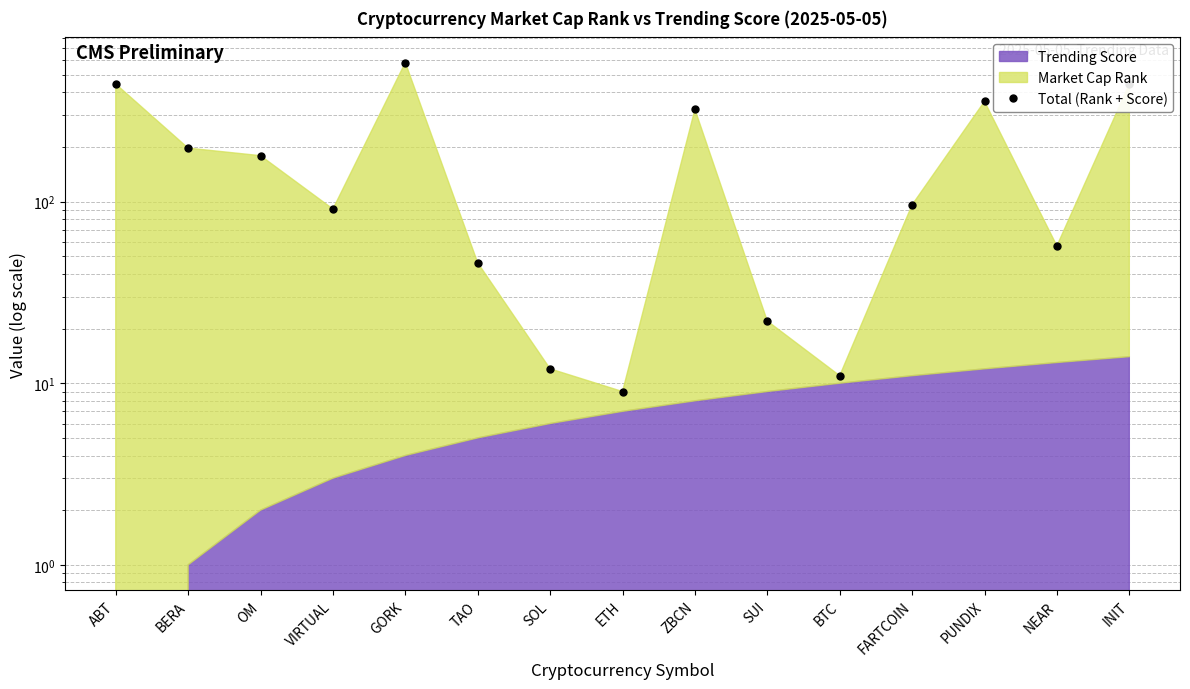

What is the maximum value shown in the chart?

583